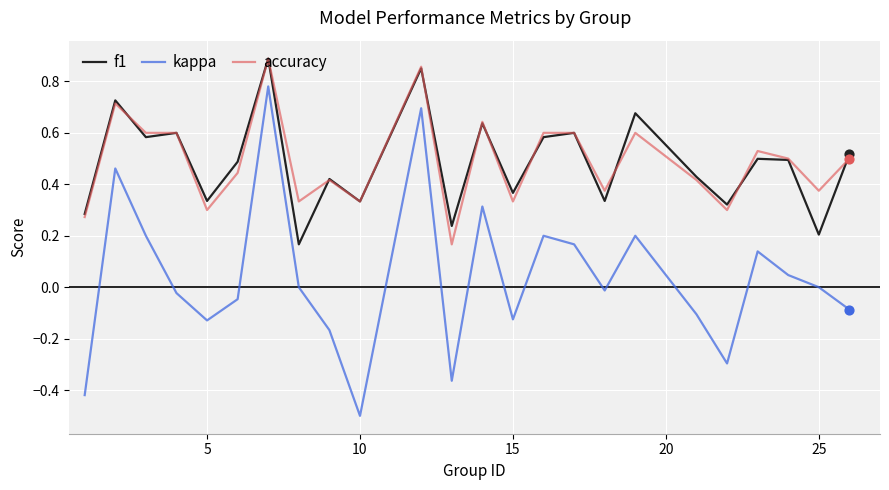

Which series has the largest range (max minus min)?

kappa